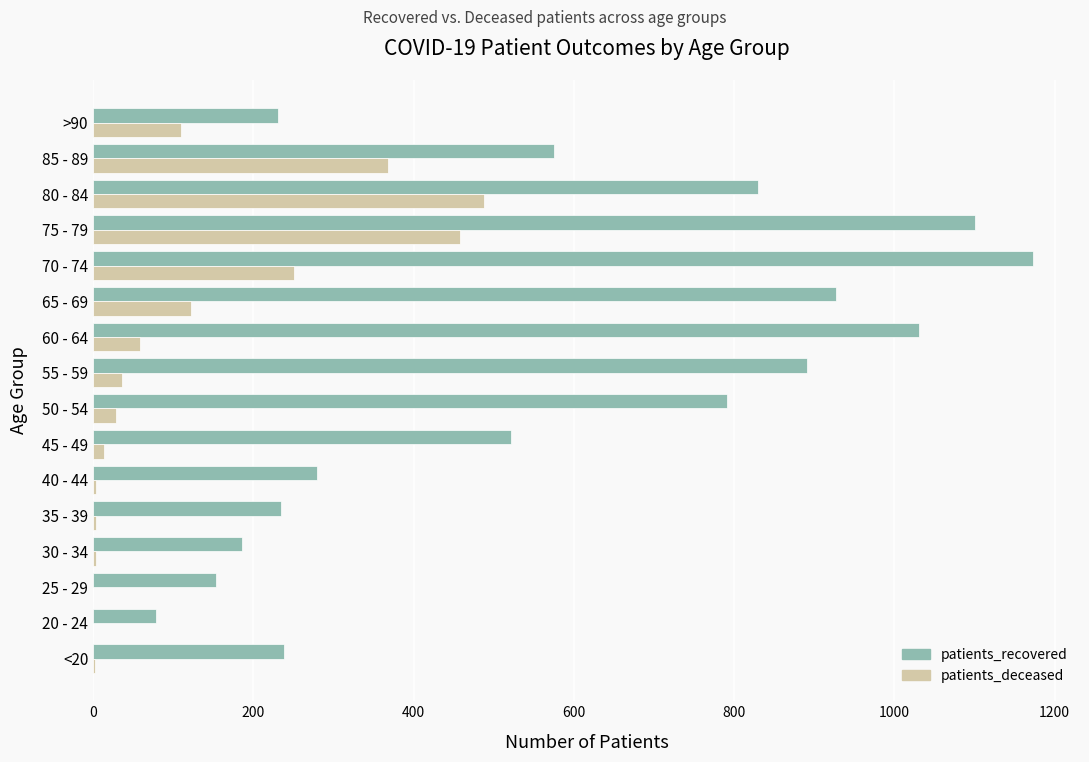

Which series has the largest total across all categories?

patients_recovered